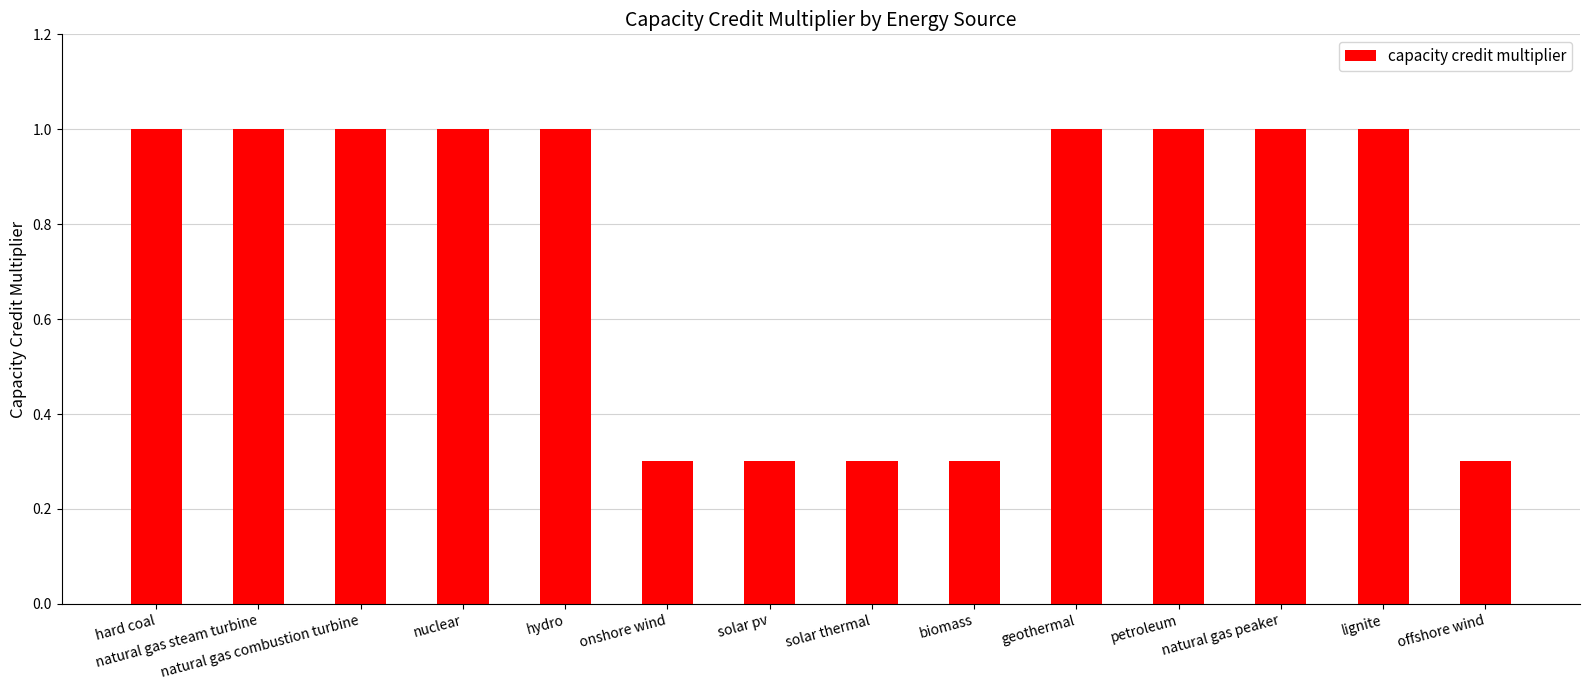

What is the smallest value displayed?

0.3